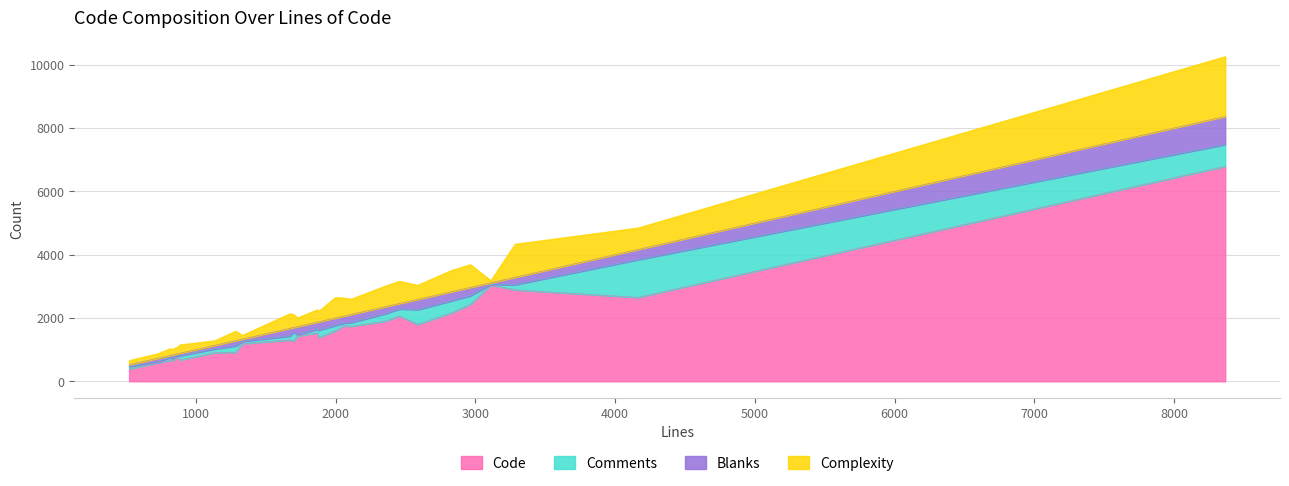

Reading right to left, transcribe all the data shown in this chart.

Code: auth2-pubkey.c=663	authfile.c=391	ca.c=1736	lka_filter.c=1425	misc.c=2428	monitor.c=1308	packet.c=2163	pf.c=6788	servconf.c=2887	server_file.c=642	server_http.c=1594	serverloop.c=673	sftp-server.c=1756	smtp_session.c=3037	ssh-agent.c=2063	ssh-pkcs11.c=1534	ssh-sk.c=770	sshconnect2.c=1899	sshd.c=1266	table.c=584	tcp_input.c=2650	uipc_mbuf.c=1376	wsemul_sun.c=903	wsemul_vt100.c=1188	x509_verify.c=915	x509_vfy.c=1795
Comments: auth2-pubkey.c=87	authfile.c=76	ca.c=116	lka_filter.c=37	misc.c=272	monitor.c=120	packet.c=378	pf.c=689	servconf.c=164	server_file.c=70	server_http.c=163	serverloop.c=130	sftp-server.c=81	smtp_session.c=24	ssh-agent.c=222	ssh-pkcs11.c=111	ssh-sk.c=44	sshconnect2.c=234	sshd.c=281	table.c=25	tcp_input.c=1190	uipc_mbuf.c=236	wsemul_sun.c=117	wsemul_vt100.c=70	x509_verify.c=200	x509_vfy.c=467
Blanks: auth2-pubkey.c=66	authfile.c=56	ca.c=259	lka_filter.c=266	misc.c=265	monitor.c=247	packet.c=289	pf.c=889	servconf.c=234	server_file.c=114	server_http.c=240	serverloop.c=82	sftp-server.c=223	smtp_session.c=50	ssh-agent.c=172	ssh-pkcs11.c=226	ssh-sk.c=60	sshconnect2.c=224	sshd.c=153	table.c=119	tcp_input.c=324	uipc_mbuf.c=267	wsemul_sun.c=115	wsemul_vt100.c=75	x509_verify.c=171	x509_vfy.c=325
Complexity: auth2-pubkey.c=218	authfile.c=135	ca.c=485	lka_filter.c=276	misc.c=722	monitor.c=463	packet.c=675	pf.c=1891	servconf.c=1048	server_file.c=170	server_http.c=648	serverloop.c=267	sftp-server.c=572	smtp_session.c=71	ssh-agent.c=705	ssh-pkcs11.c=393	ssh-sk.c=219	sshconnect2.c=654	sshd.c=407	table.c=145	tcp_input.c=681	uipc_mbuf.c=328	wsemul_sun.c=148	wsemul_vt100.c=118	x509_verify.c=302	x509_vfy.c=447